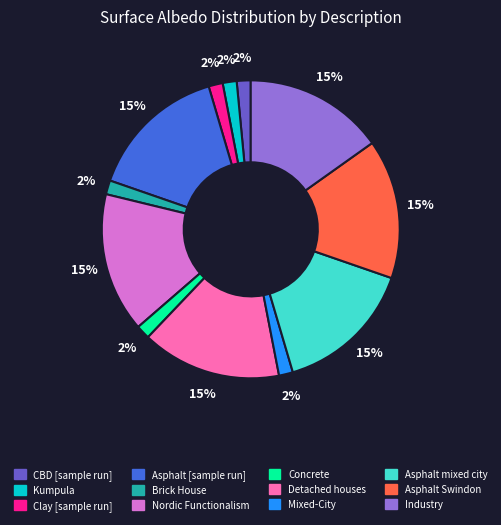

True or false: Asphalt [sample run] accounts for 8% of the total.

False